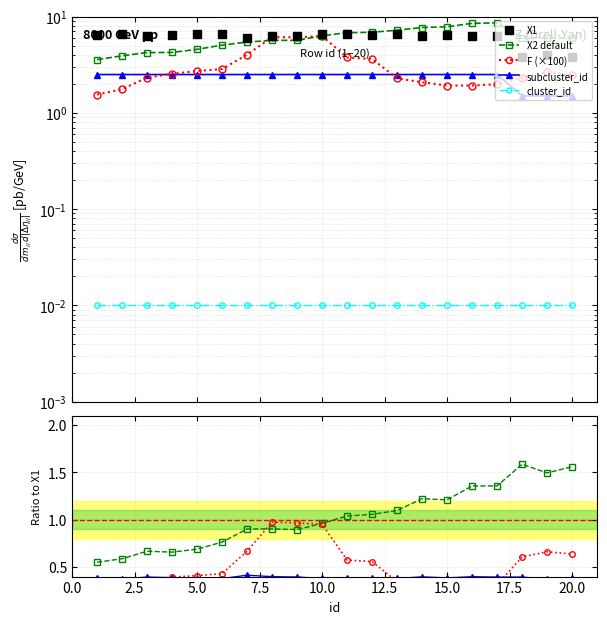

At how many categories does at least one series exceed 6?

20